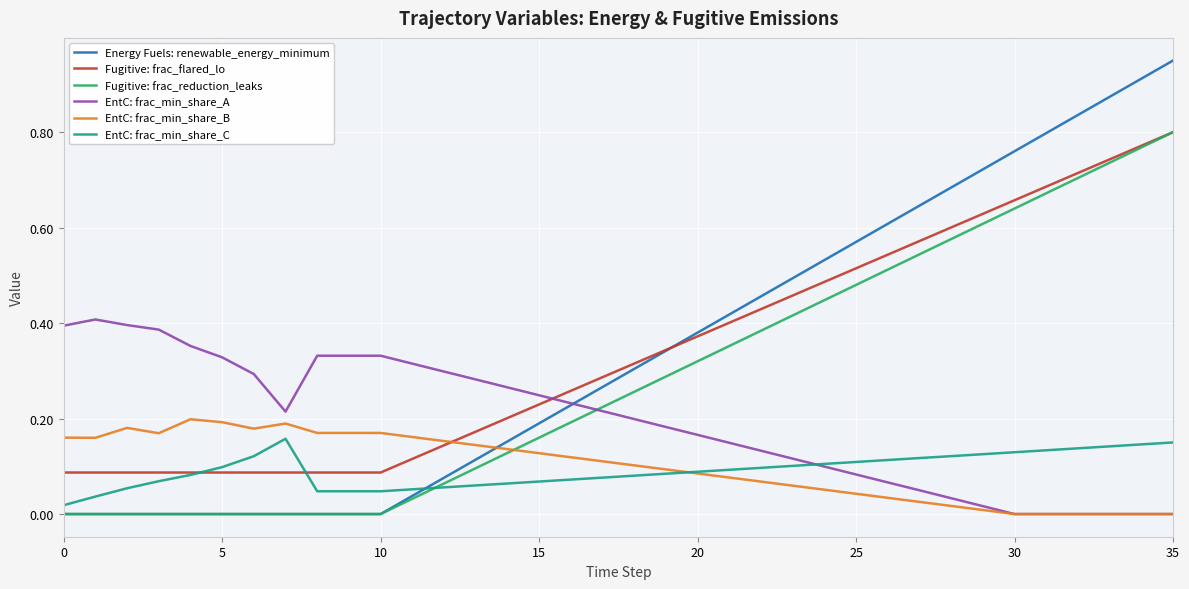

True or false: Energy Fuels: renewable_energy_minimum and EntC: frac_min_share_B intersect in this chart.

True